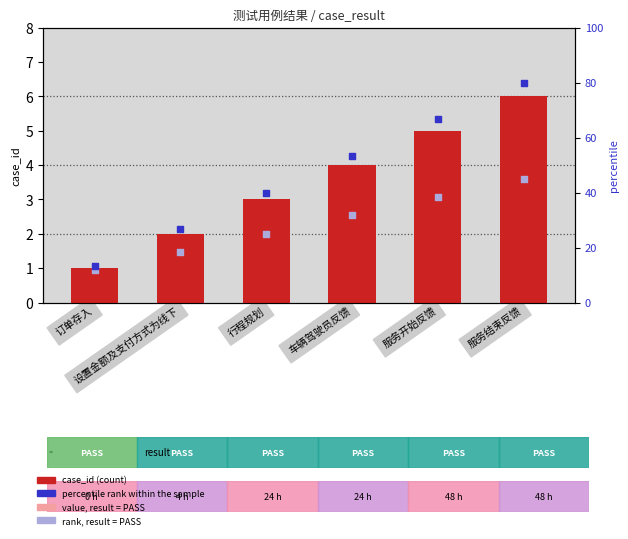

What is the total value across all series at 服务结束反馈?

136.0